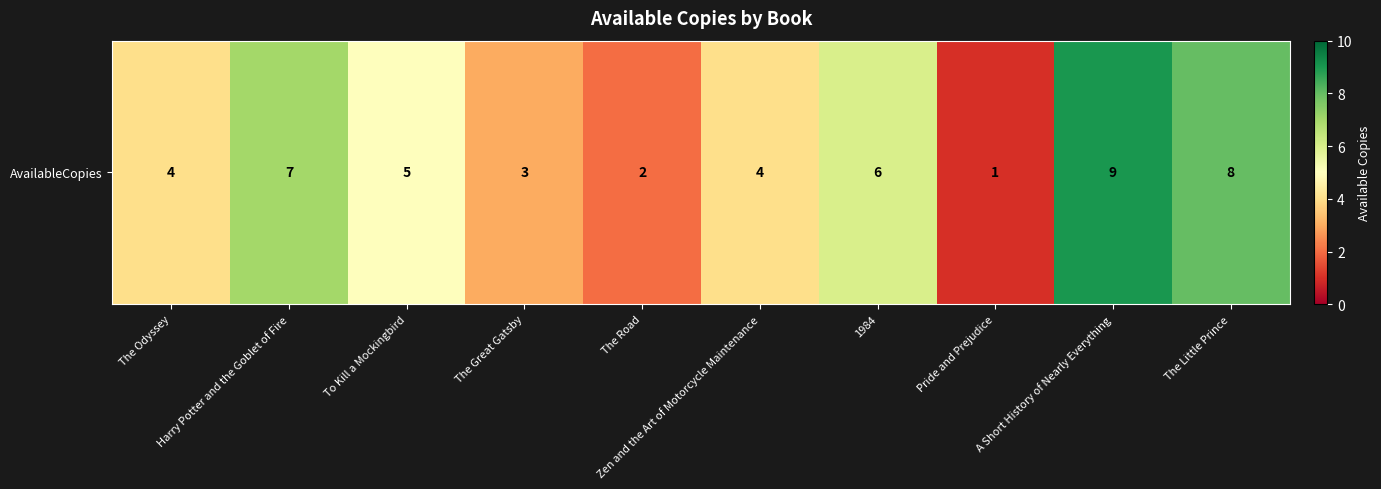

Between To Kill a Mockingbird and The Great Gatsby, which is larger?

To Kill a Mockingbird